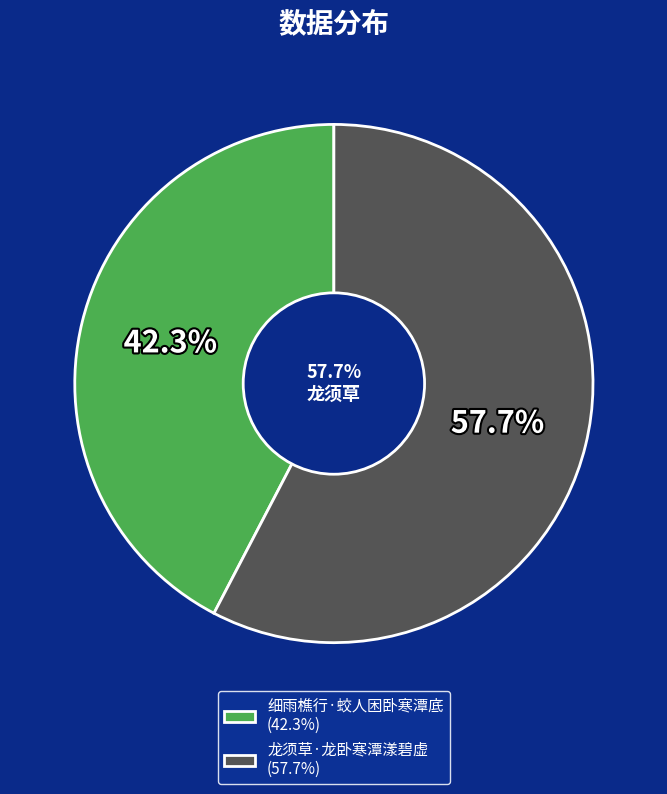

Which category accounts for the majority?

龙须草·龙卧寒潭漾碧虚